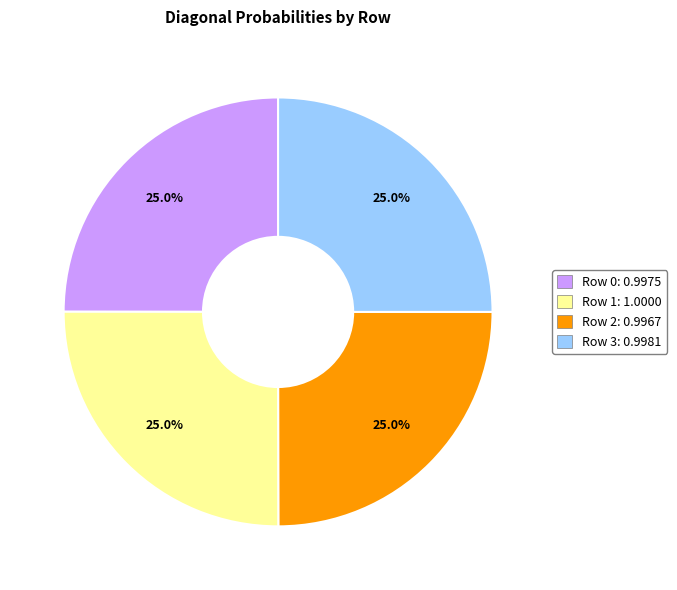

Is there a majority slice in this chart?

No